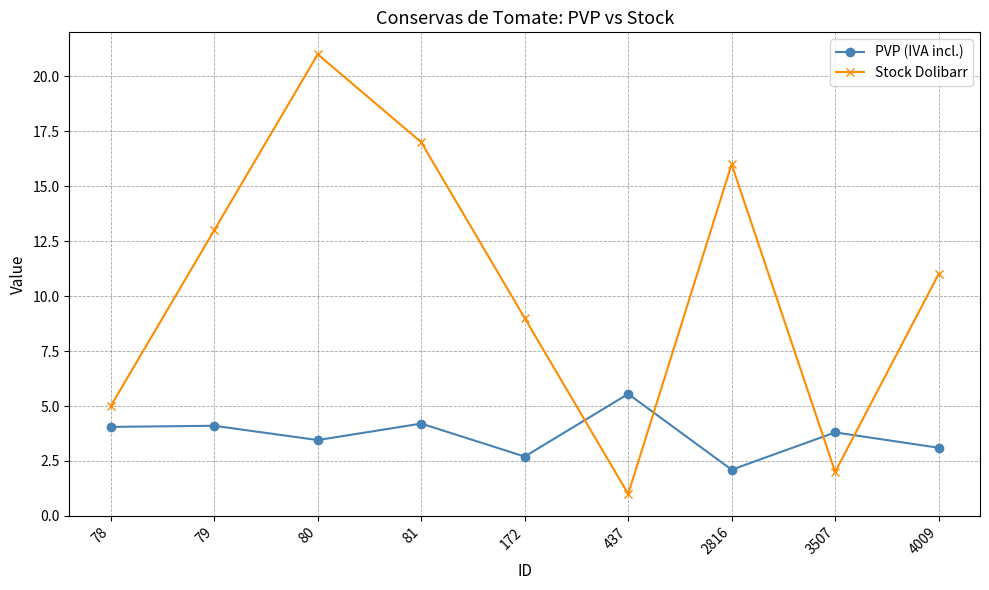

What is the highest value of the Stock Dolibarr series?

21.0